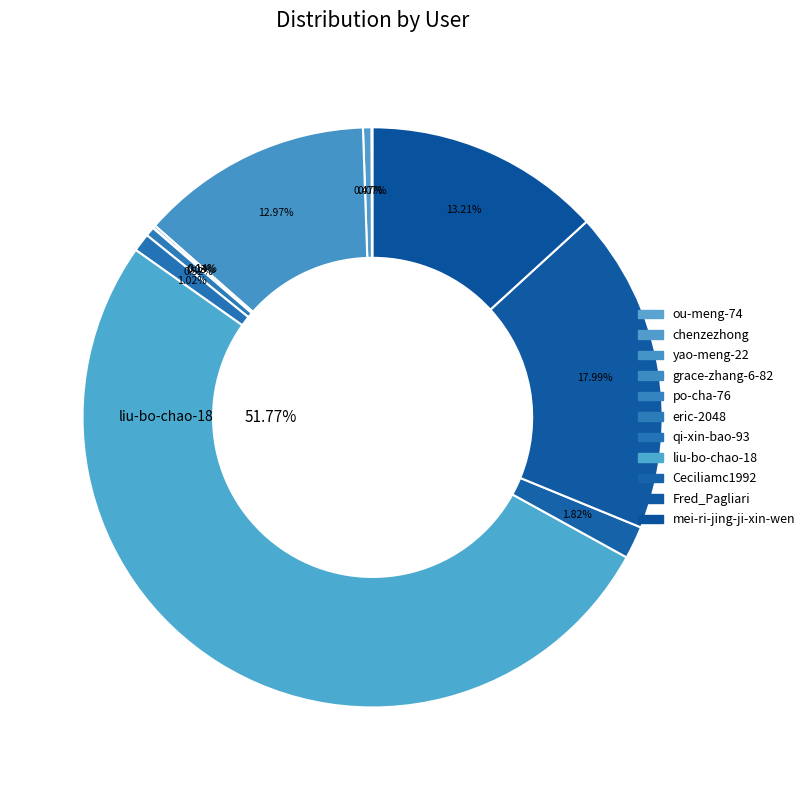

To the nearest percent, what percentage of the pie is eric-2048?

1%